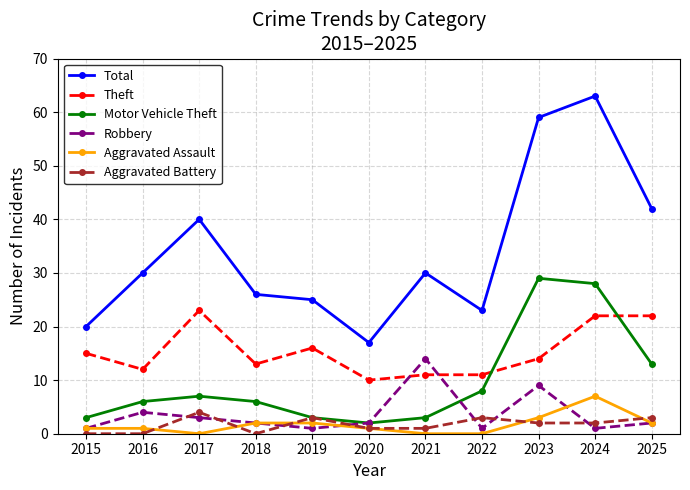

What is the difference between the maximum and minimum values in the Aggravated Assault series?

7